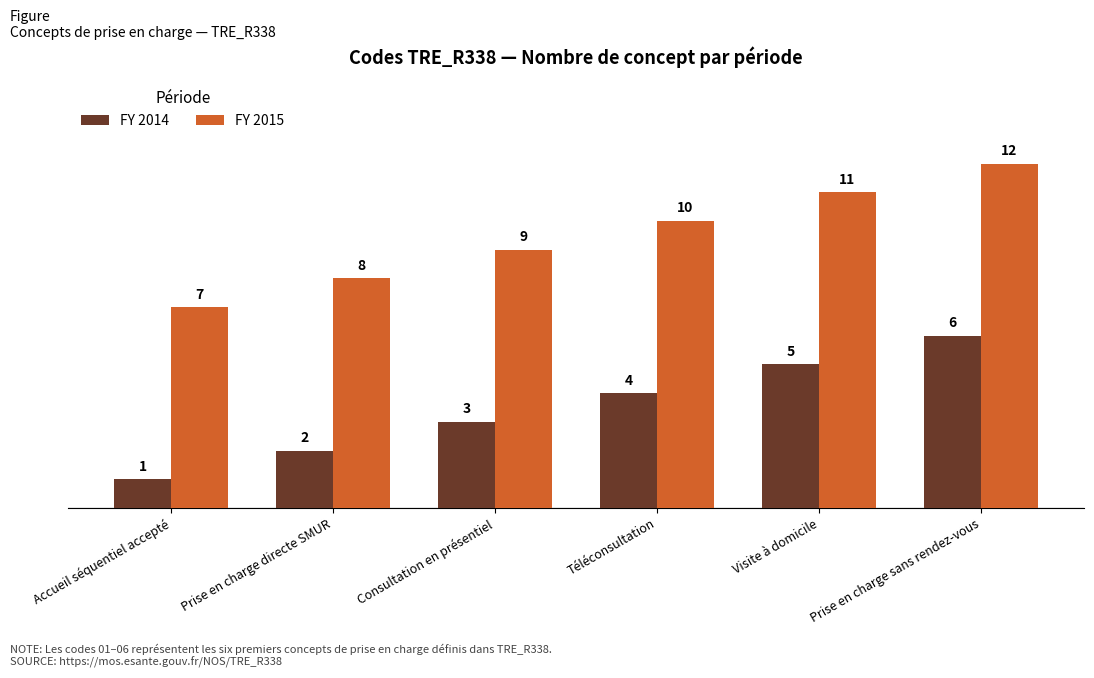

What is the difference between the highest and lowest values at Prise en charge directe SMUR?

6